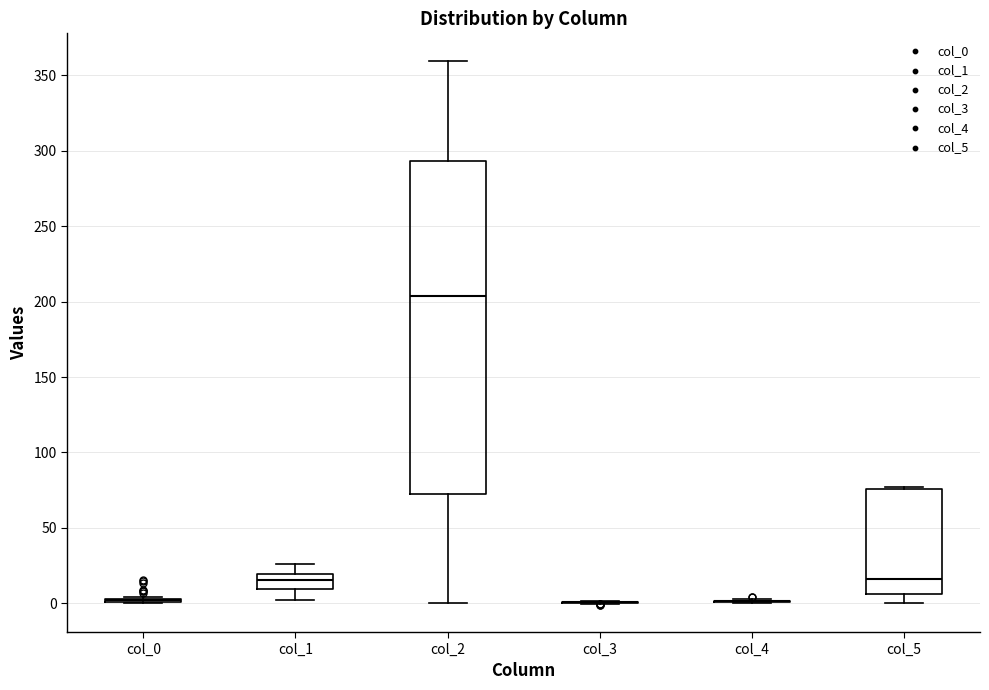

Reading left to right, transcribe this box plot: for each box, give where its median line is, the range the box spans, and where its two whiskers end, as read against the y-axis. The values are not printed on the chart, so give them approximately, as read against the axis.

col_0: box collapsed to a line at 0, whiskers 0 to 5
col_1: median 15, box 10 to 20, whiskers 0 to 25
col_2: median 205, box 70 to 295, whiskers 0 to 360
col_3: box collapsed to a line at 0, whiskers 0 to 0
col_4: box collapsed to a line at 0, whiskers 0 to 5
col_5: median 15, box 5 to 75, whiskers 0 to 75